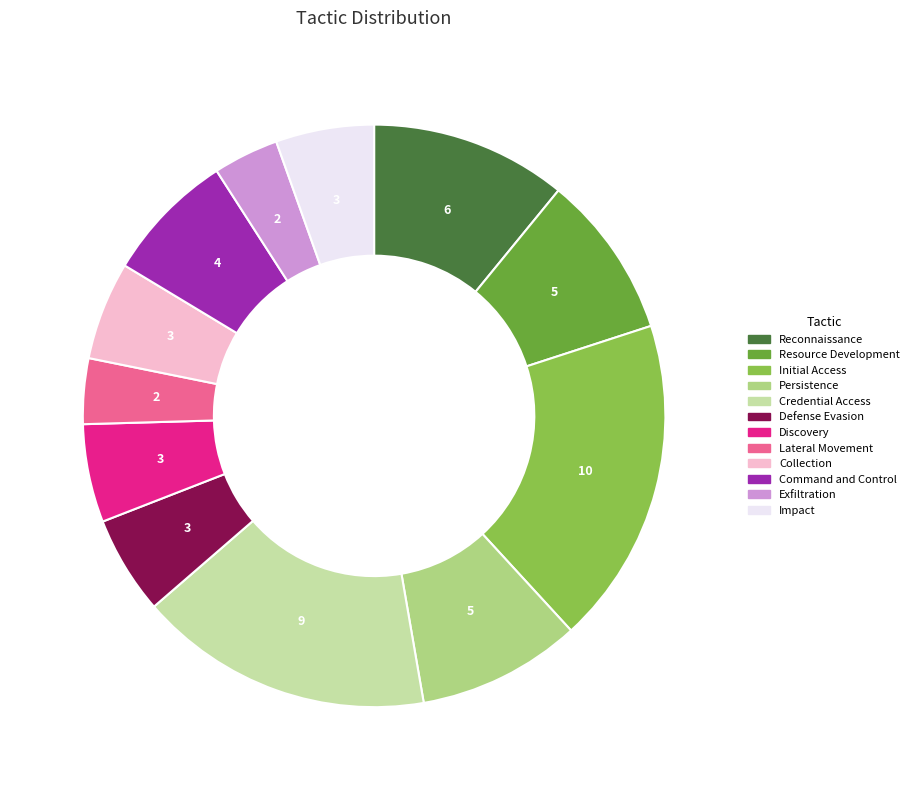

Which category has the biggest portion of the pie?

Initial Access